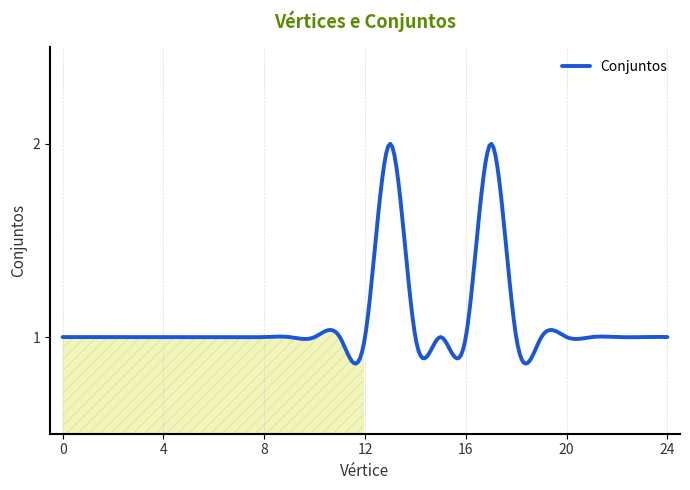

Rank the categories by value from highest to lowest.

13, 17, 0, 1, 2, 3, 4, 5, 6, 7, 8, 9, 10, 11, 12, 14, 15, 16, 18, 19, 20, 21, 22, 23, 24